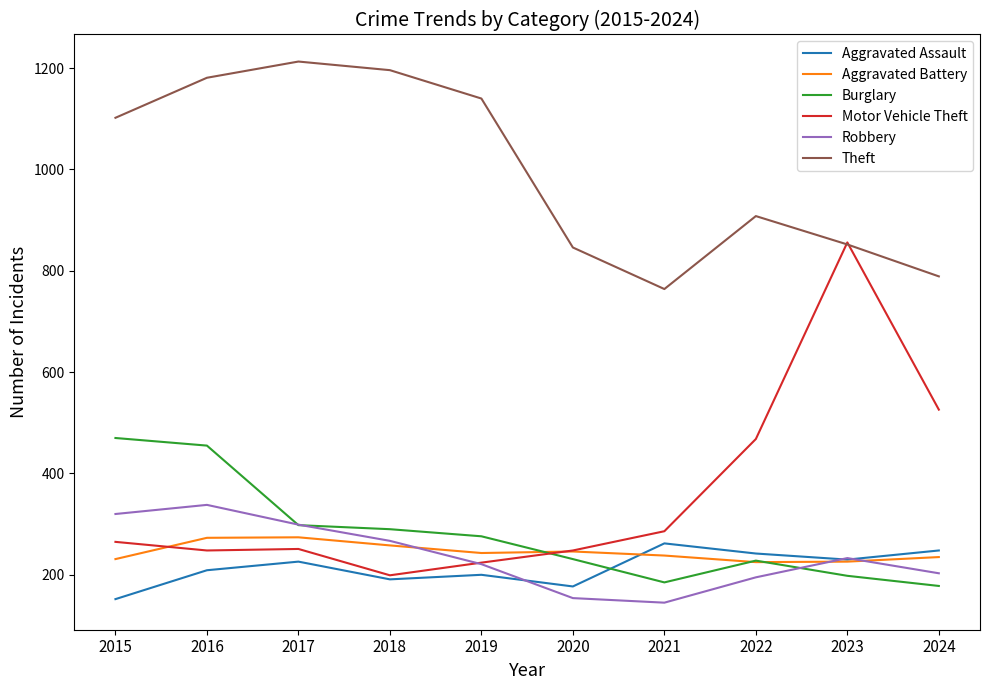

True or false: Burglary has a value of 277 at 2023.

False